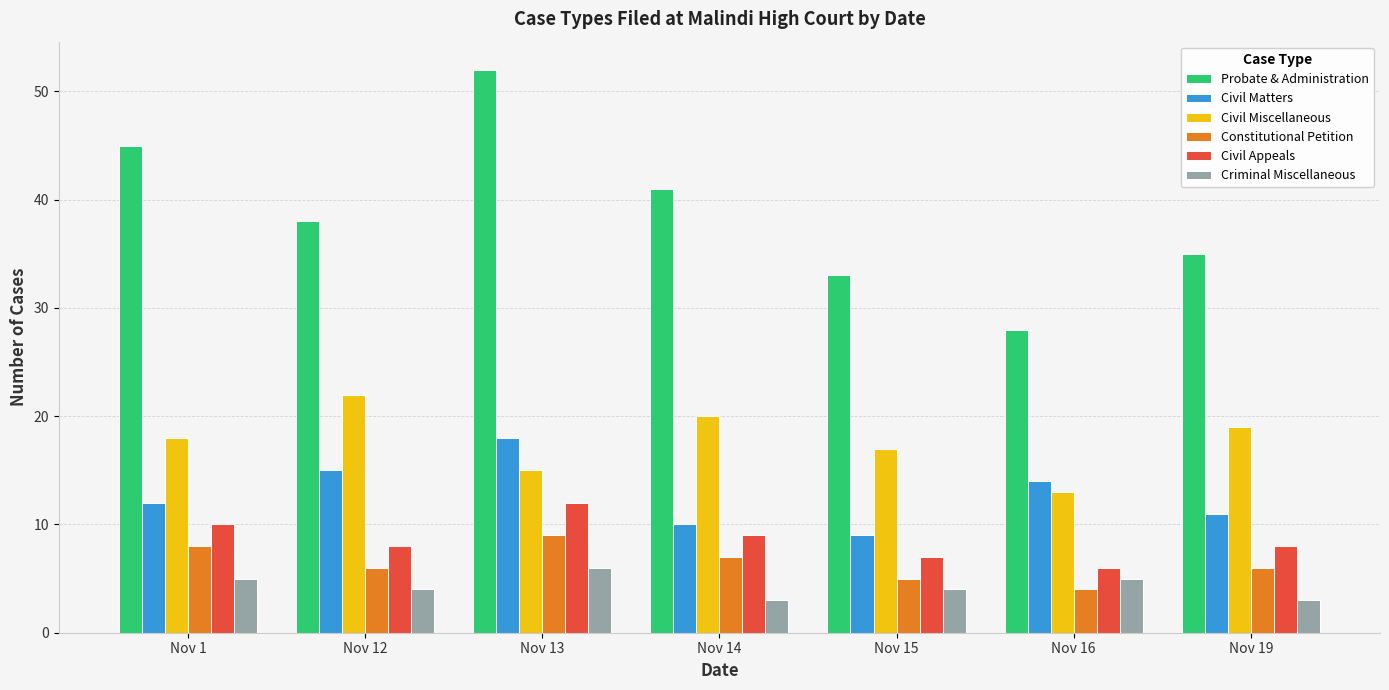

Is it true that Criminal Miscellaneous equals 1 at Nov 19?

False